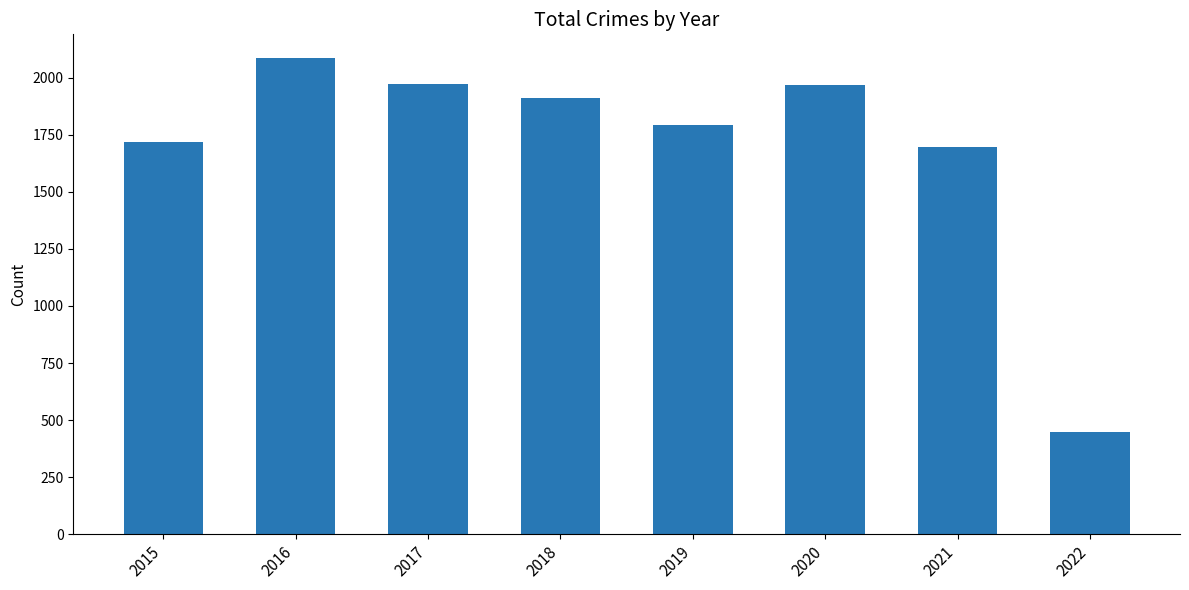

How many data points are less than 1911?

4